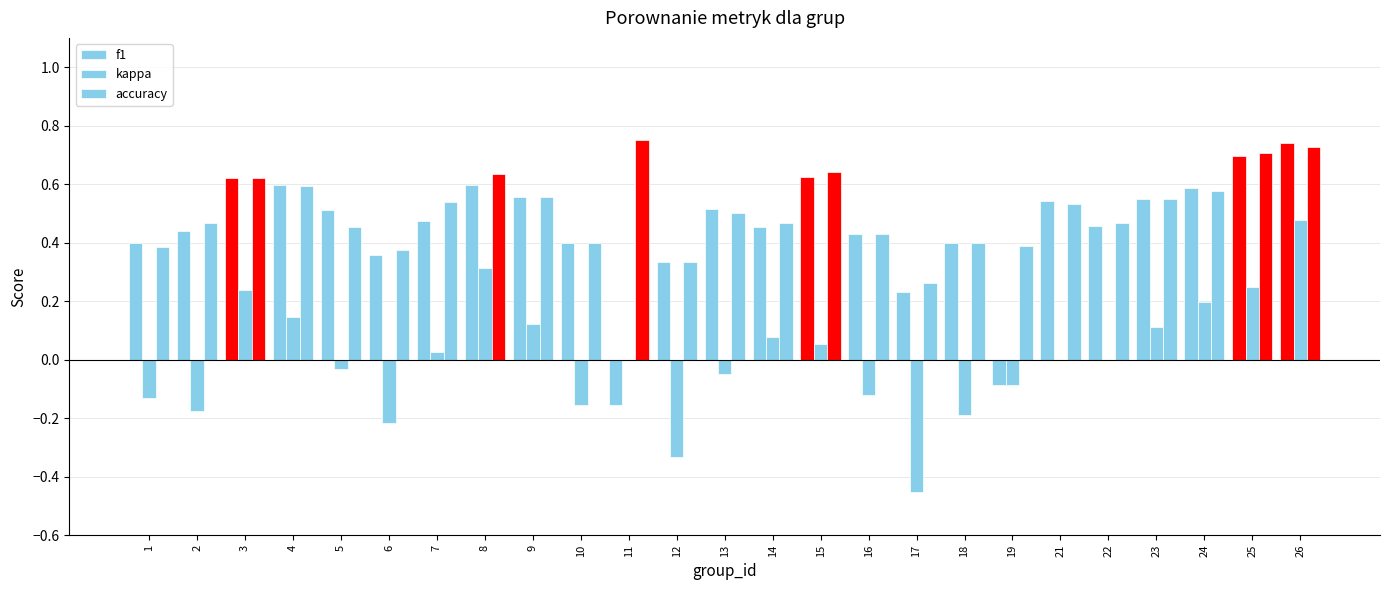

How many groups of bars are there?

25